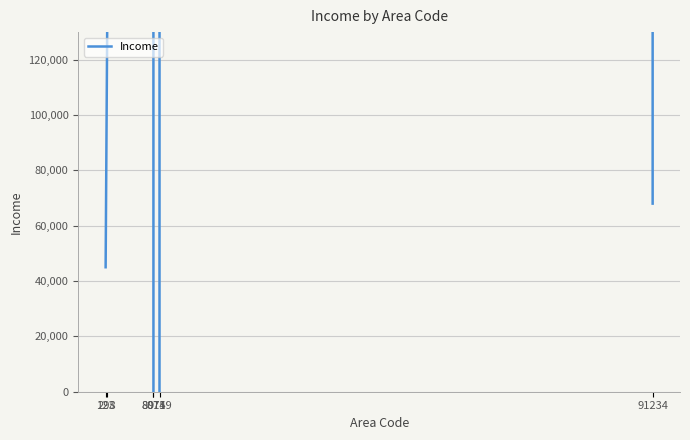

How many interior local valleys (lower than both neighbors) does the data have?

2